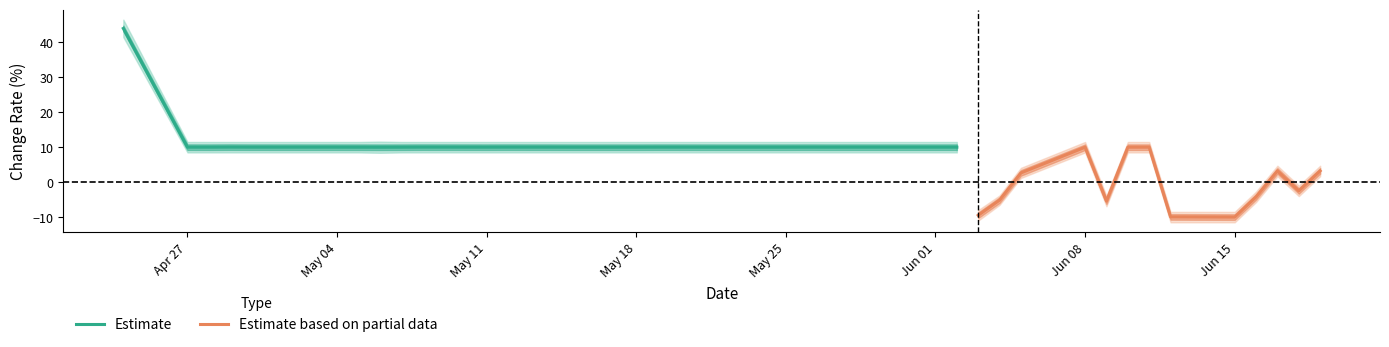

What is the highest value of the Estimate series?

44.0